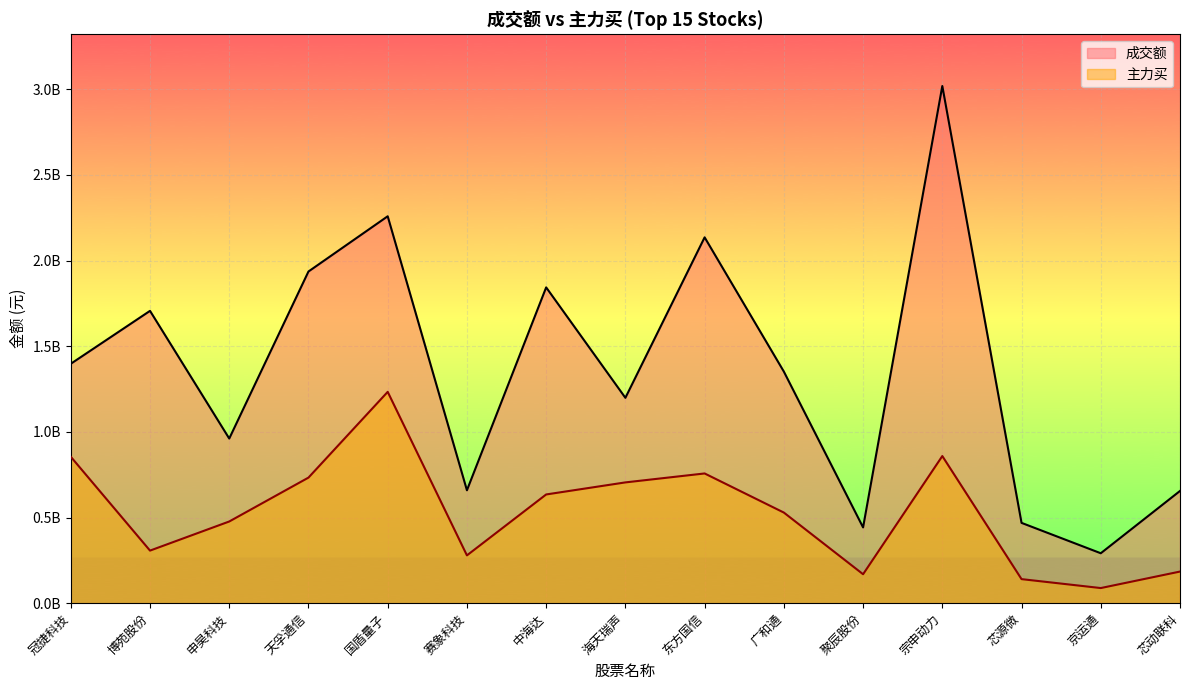

True or false: 主力买 and 成交额 intersect in this chart.

False